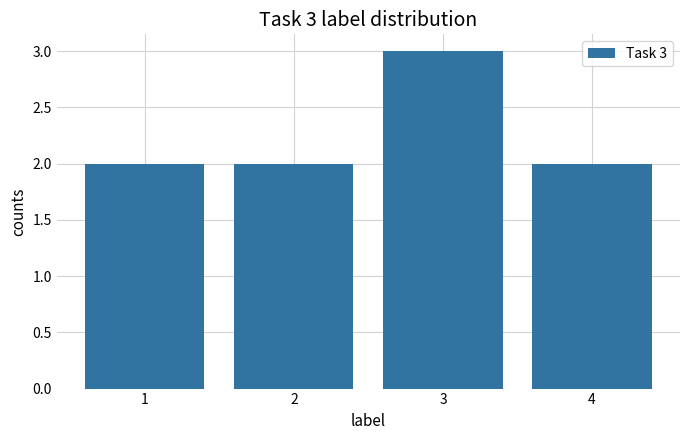

Is it true that the value at 2 is 1?

False